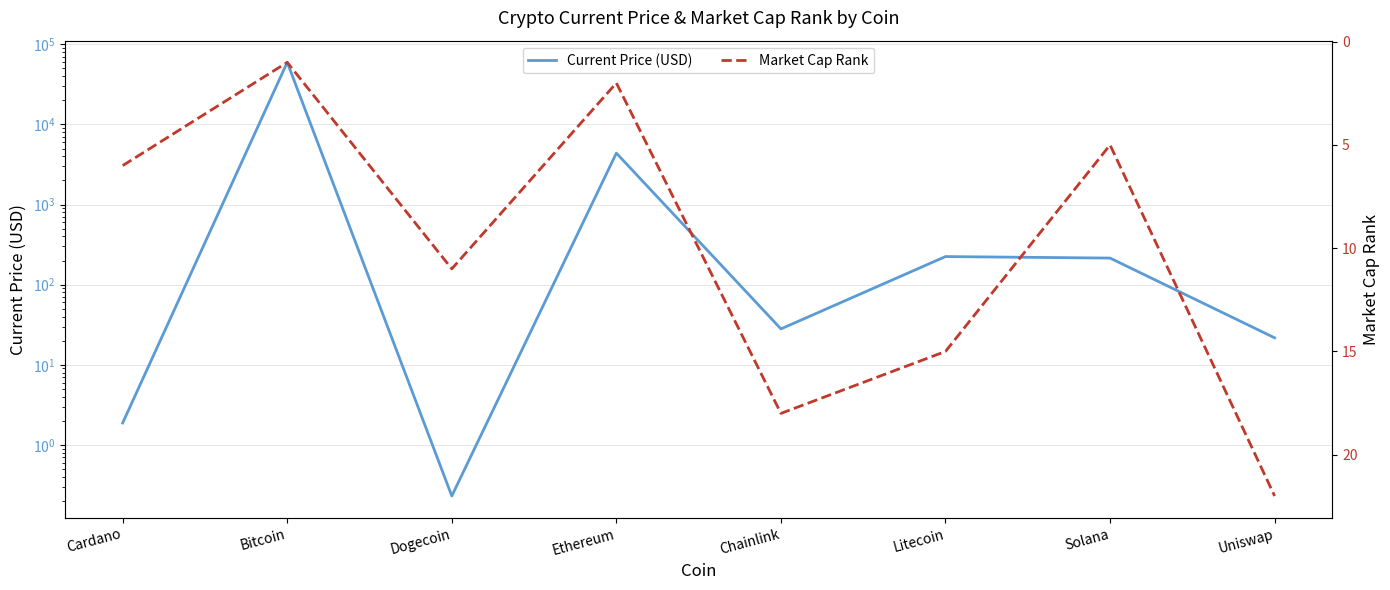

Count the number of data series in this chart.

2